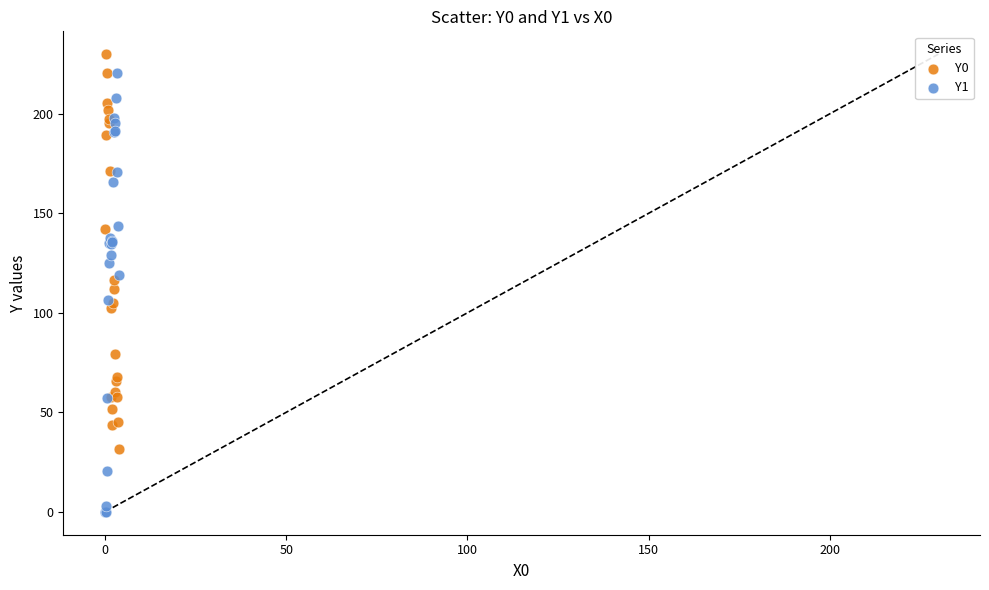

Which series has the widest spread of Y values?

Y1